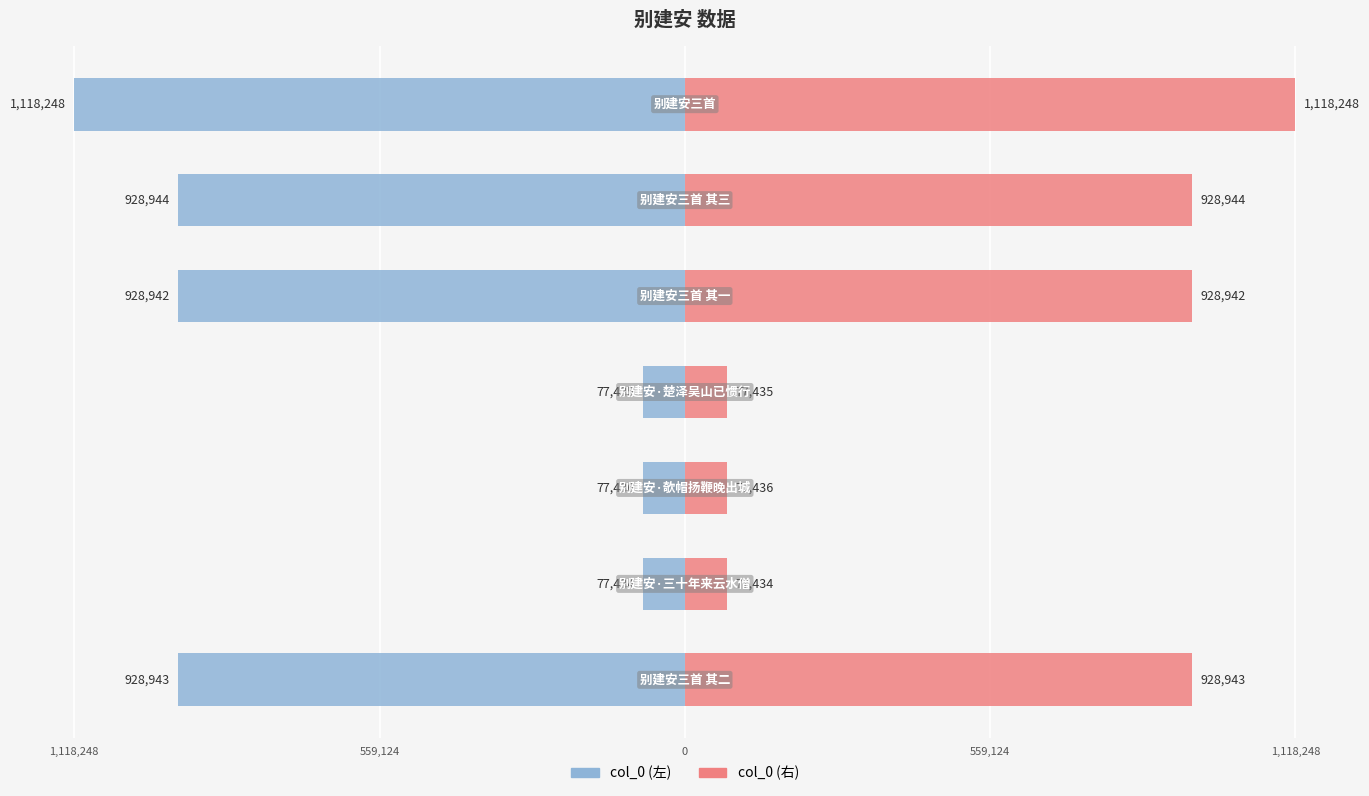

Reading right to left, transcribe all the data shown in this chart.

col_0 (左): -1118248	-928944	-928942	-77435	-77436	-77434	-928943
col_0 (右): 1118248	928944	928942	77435	77436	77434	928943